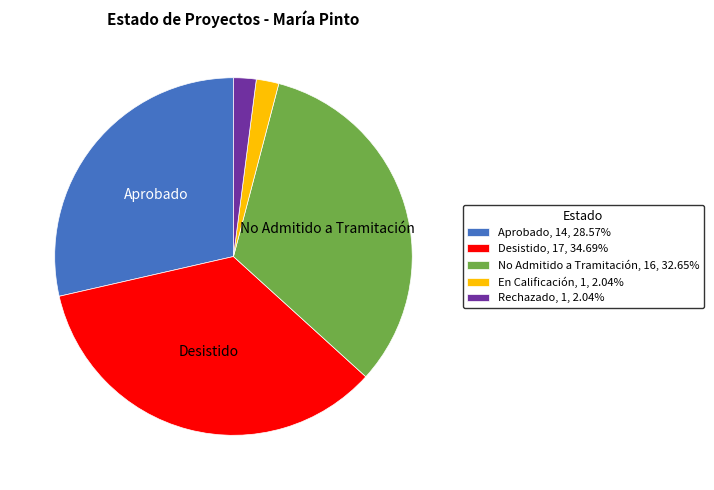

Does Aprobado represent more than half of the total?

No